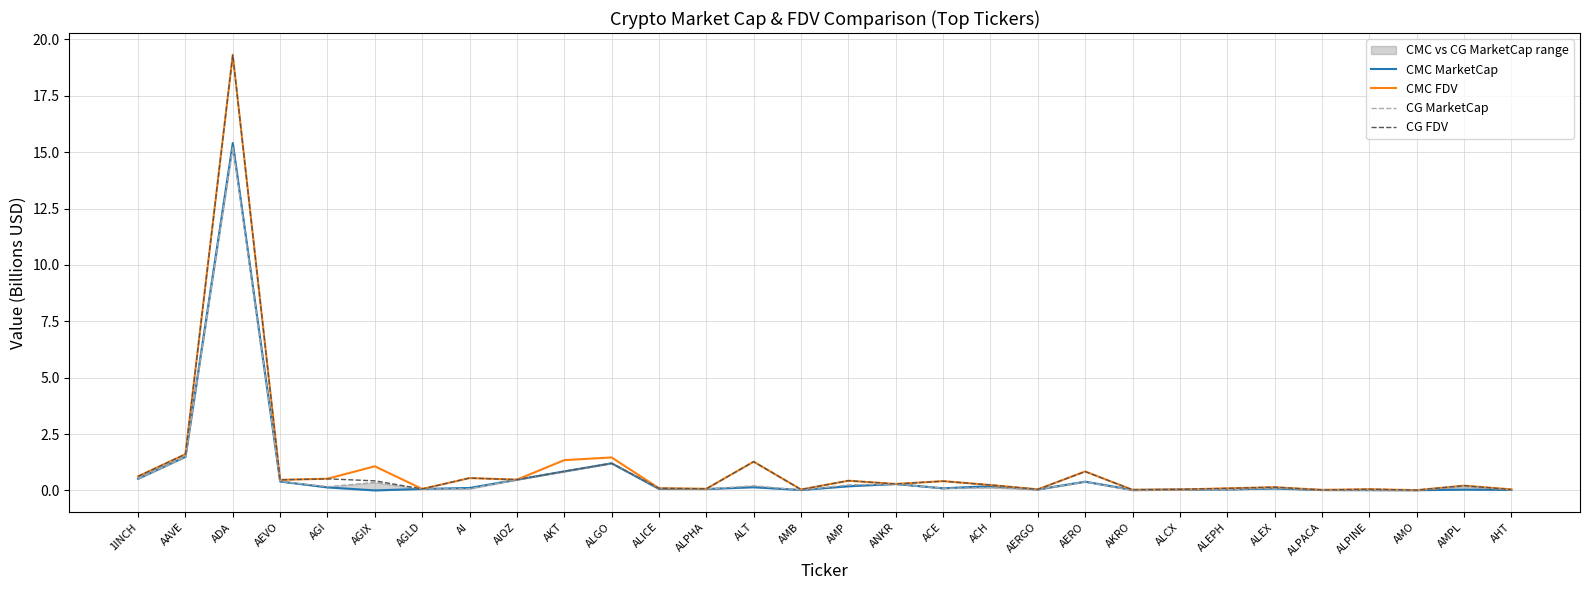

At which category is the sum across all series the highest?

ADA